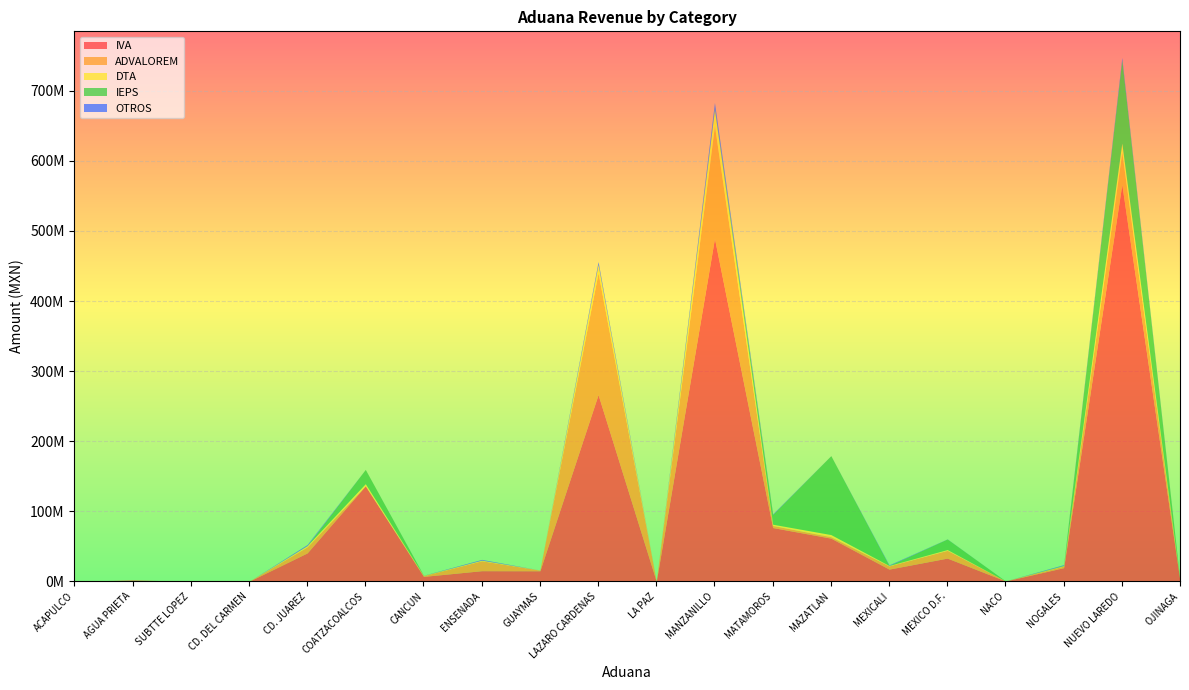

True or false: IVA and ADVALOREM cross at least once.

False